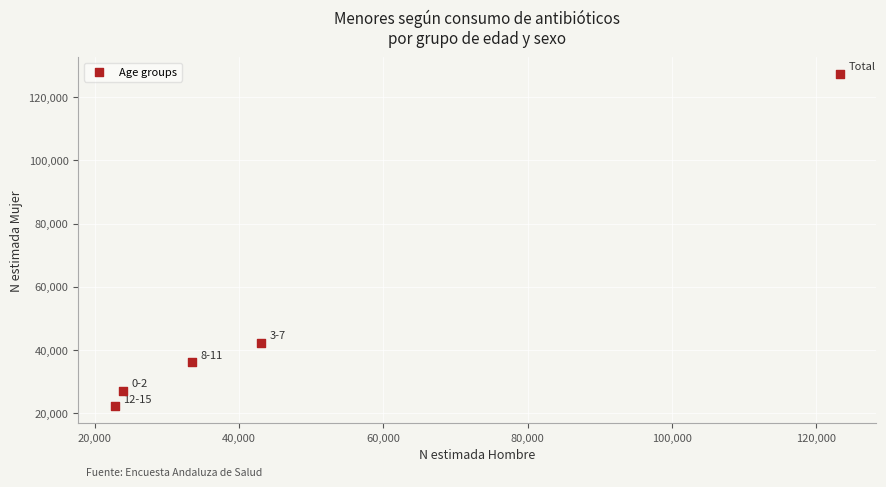

What Y value in the scatter plot is closest to 74763?

42239